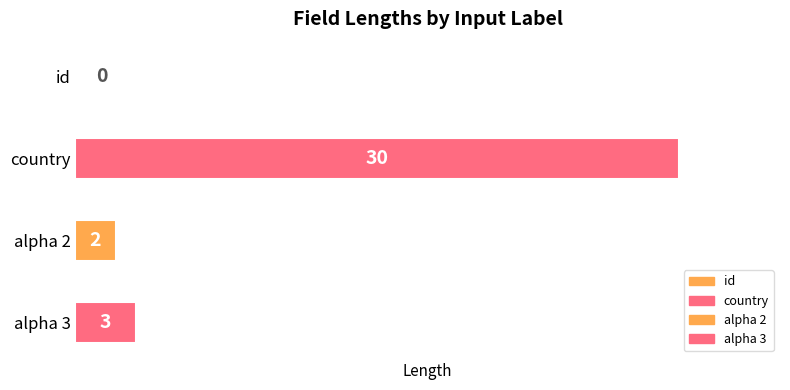

Which label corresponds to the largest value in the chart?

country